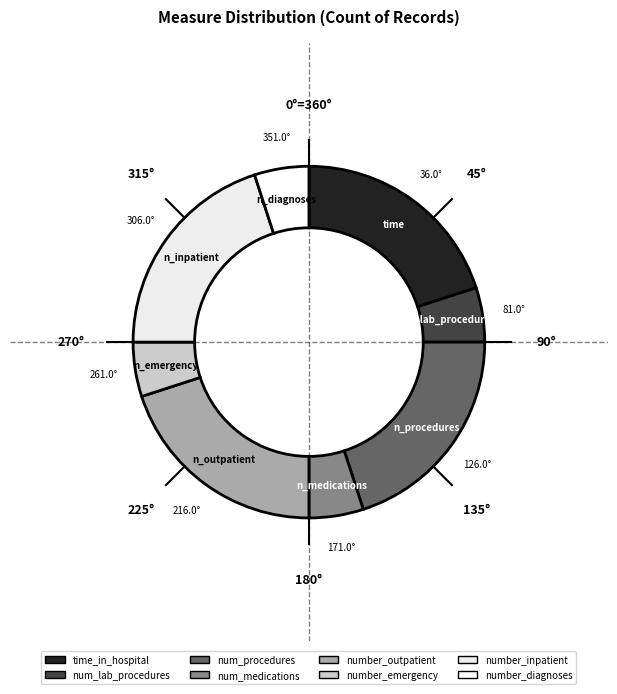

What is the smallest slice in the pie chart?

num_lab_procedures